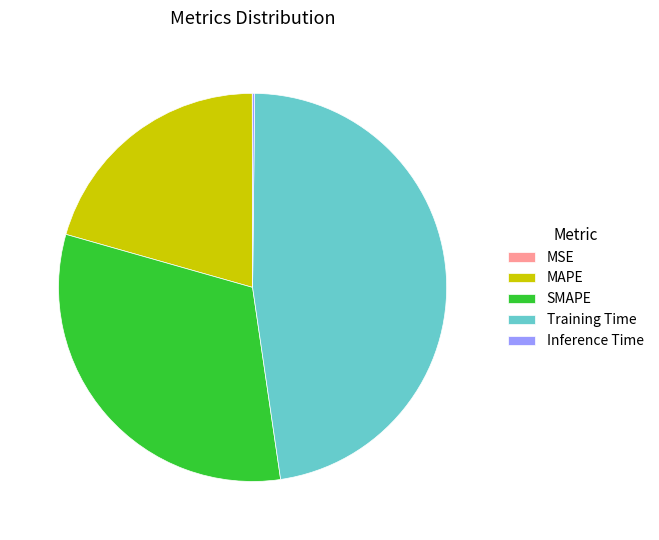

Which category has the biggest portion of the pie?

Training Time